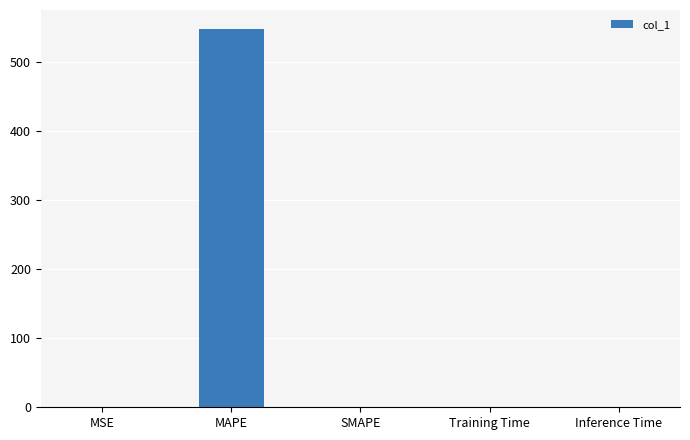

What is the greatest value displayed?

548.3